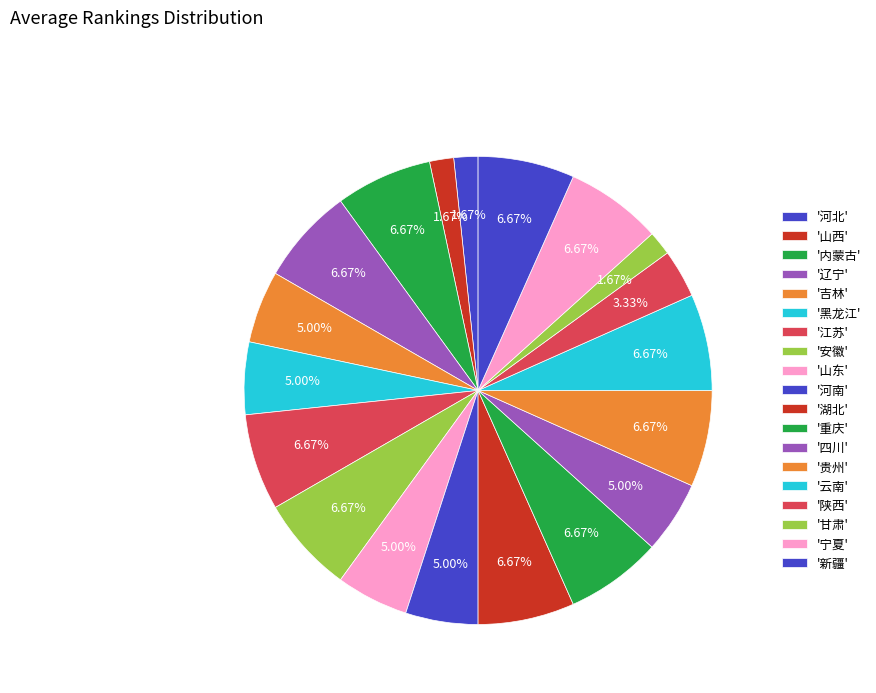

To the nearest percent, what is the difference between the largest and smallest slice percentages?

5%